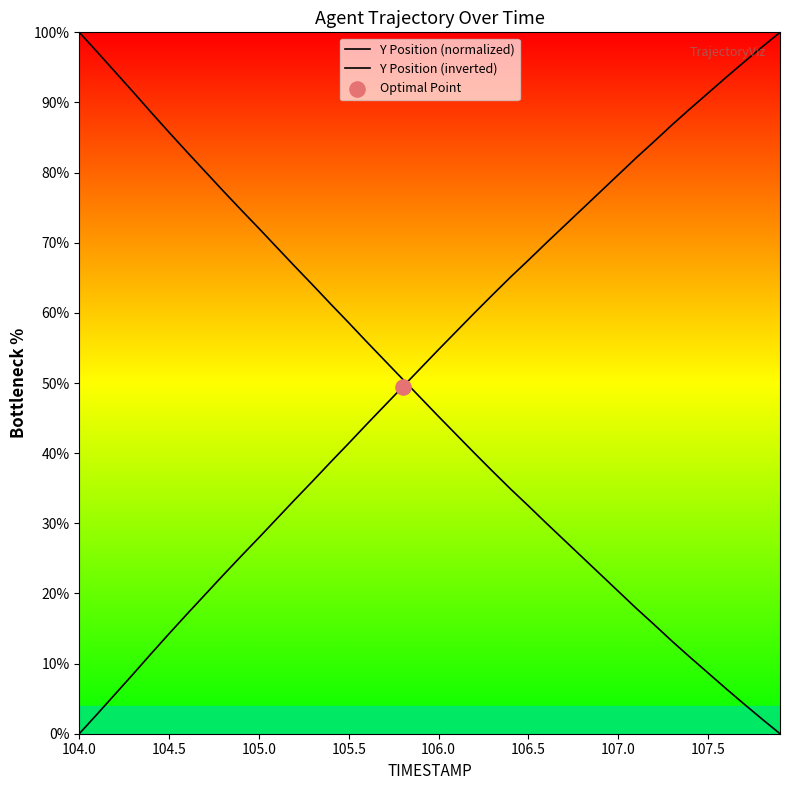

What are all the series names shown in the legend?

Y Position (normalized), Y Position (inverted)